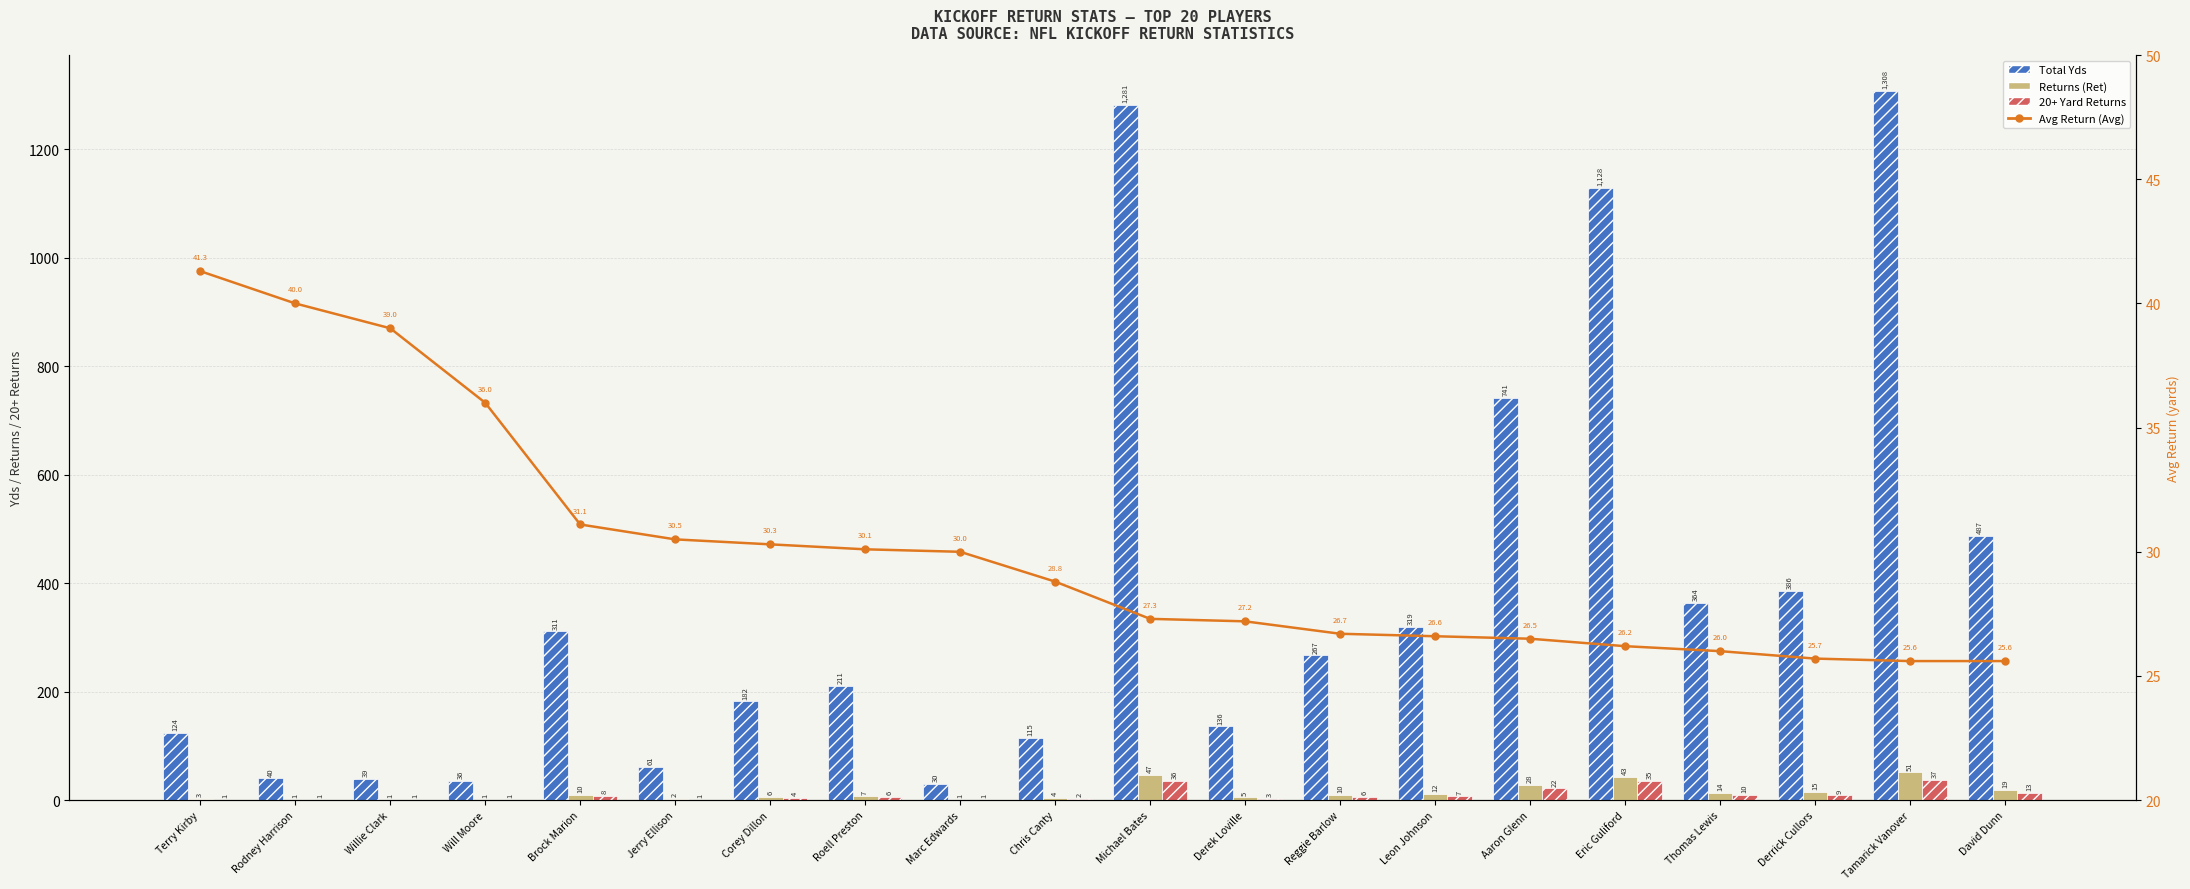

Which category has the lowest value across all series?

Rodney Harrison